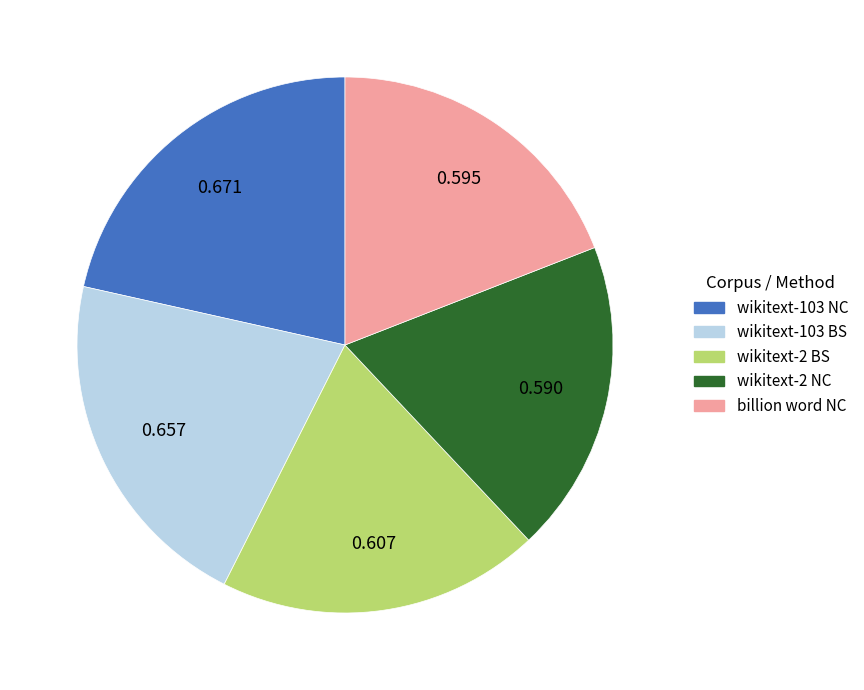

Is it true that wikitext-2 BS is 19% of the pie?

True